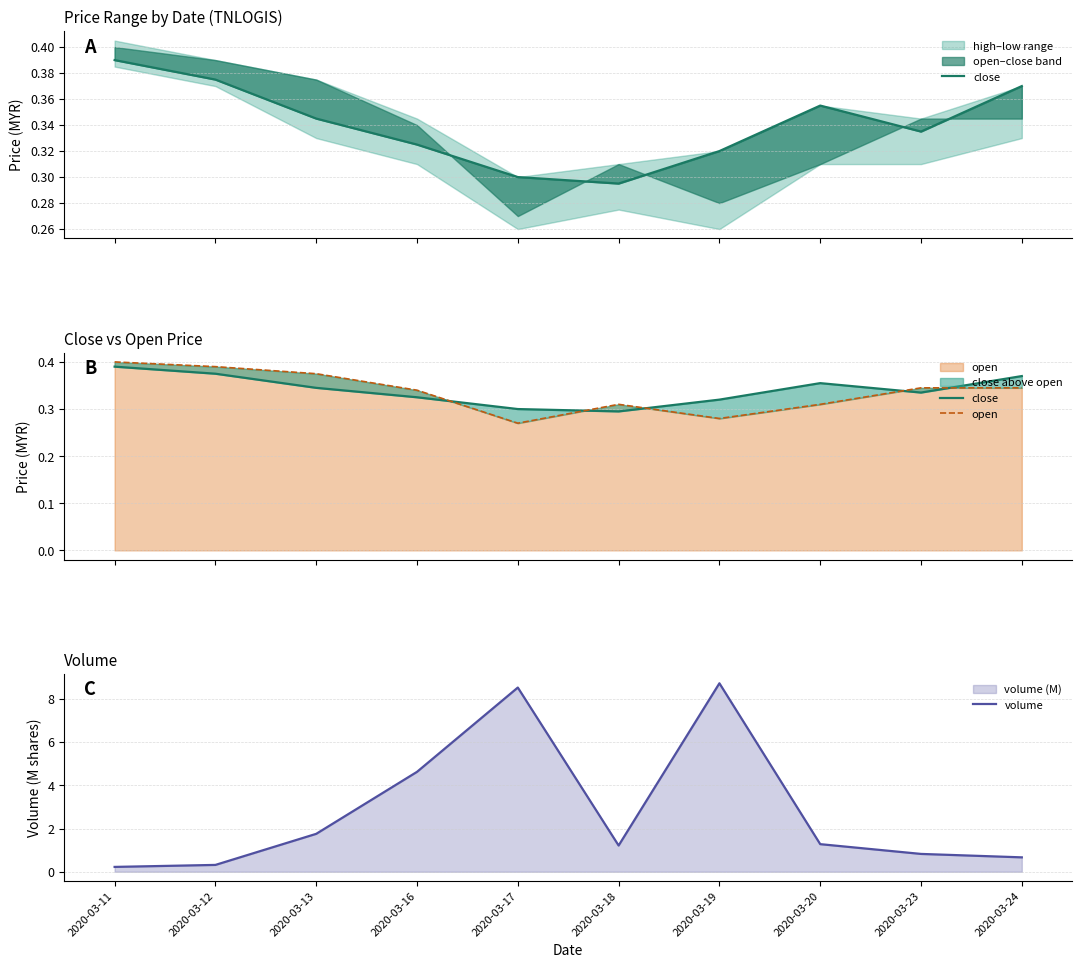

What are all the series names shown in the legend?

close, open, volume